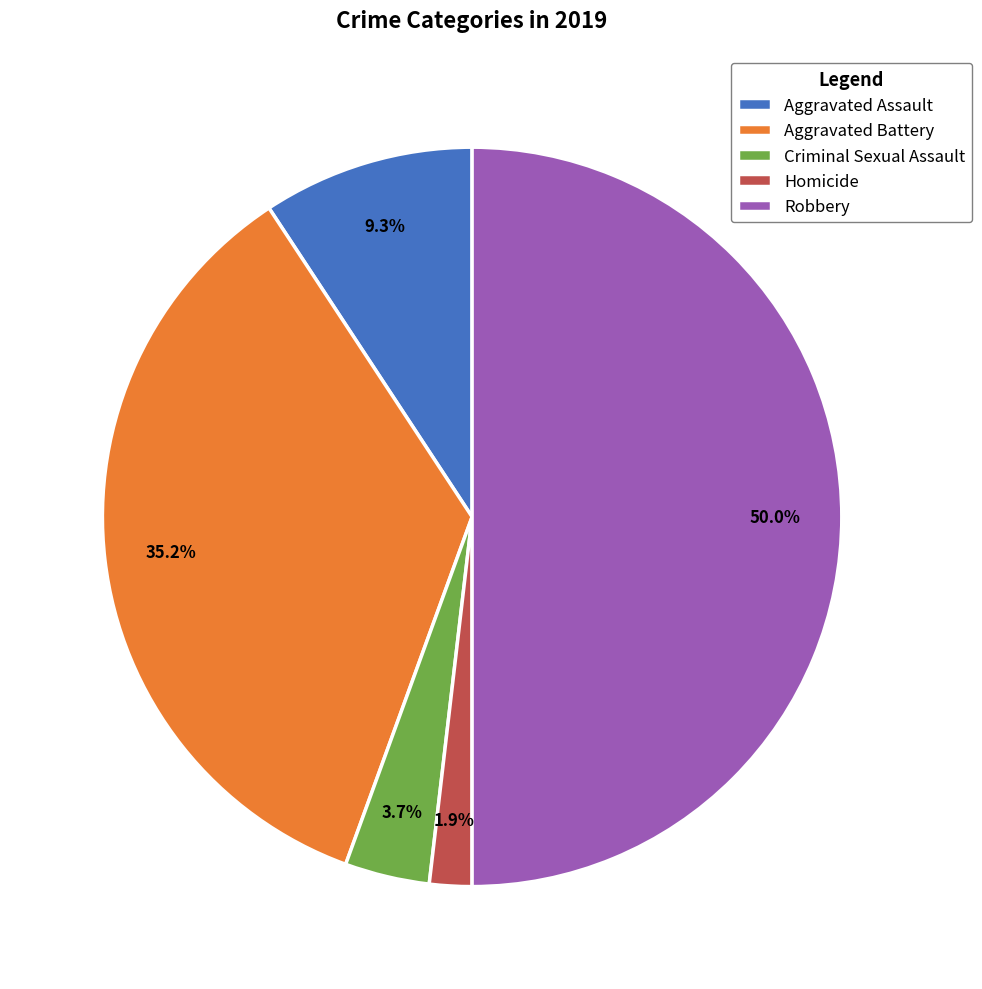

To the nearest percent, what is the average slice percentage?

20%